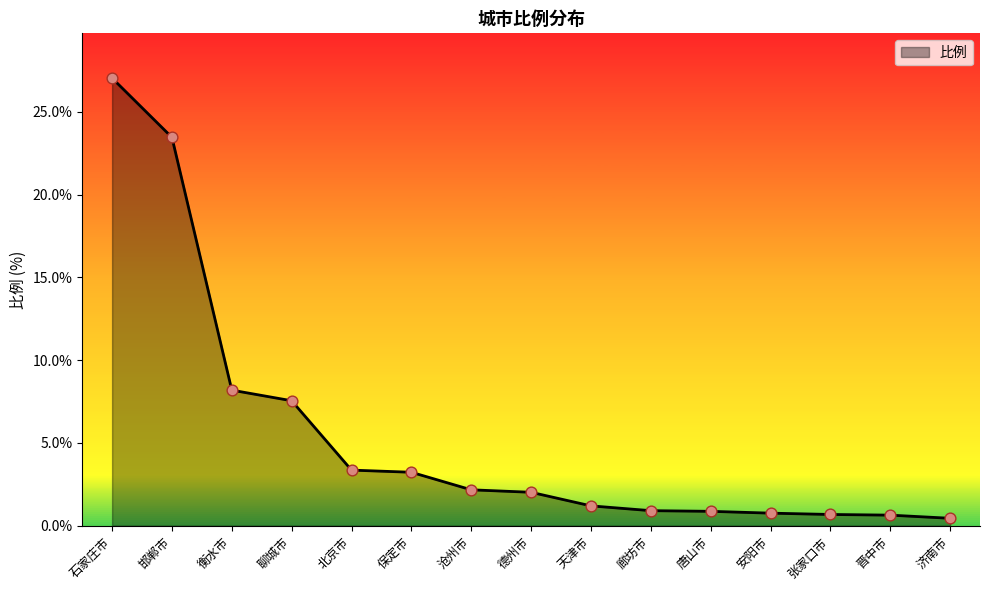

Which has a higher value, 德州市 or 石家庄市?

石家庄市